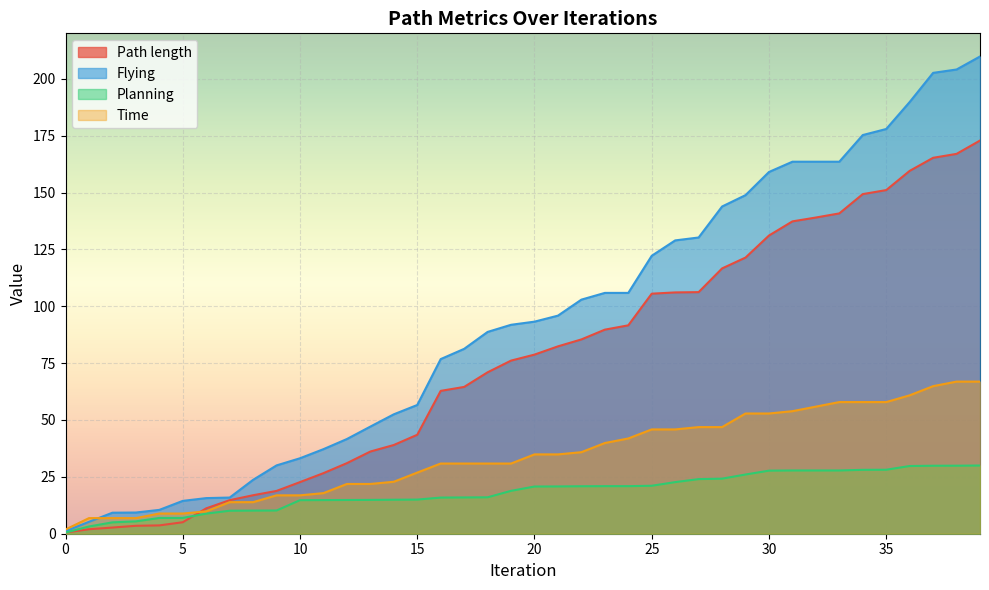

How many lines are shown in the chart?

4